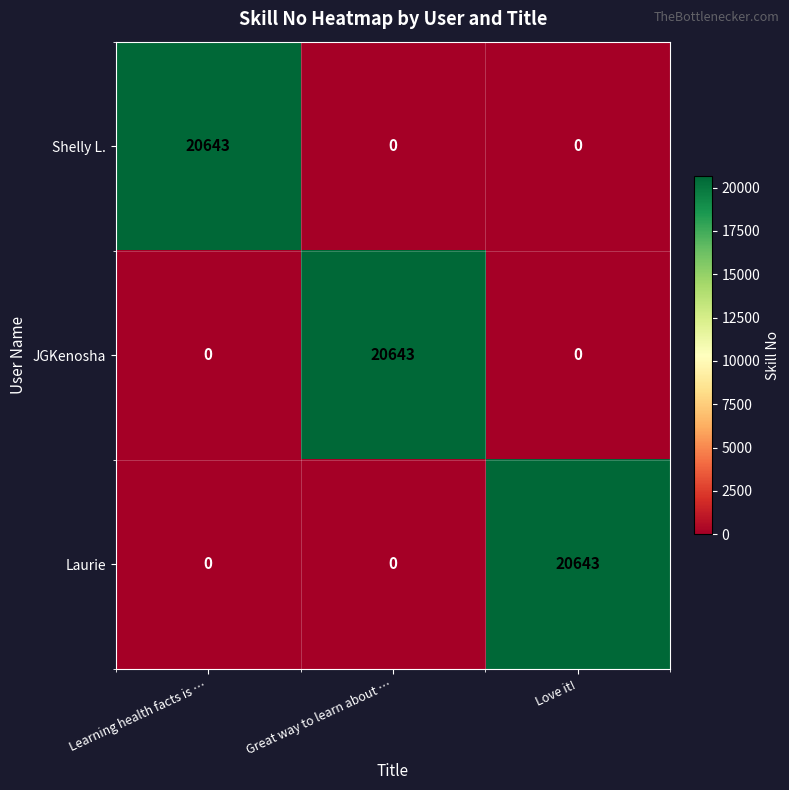

How many series are shown in this chart?

3